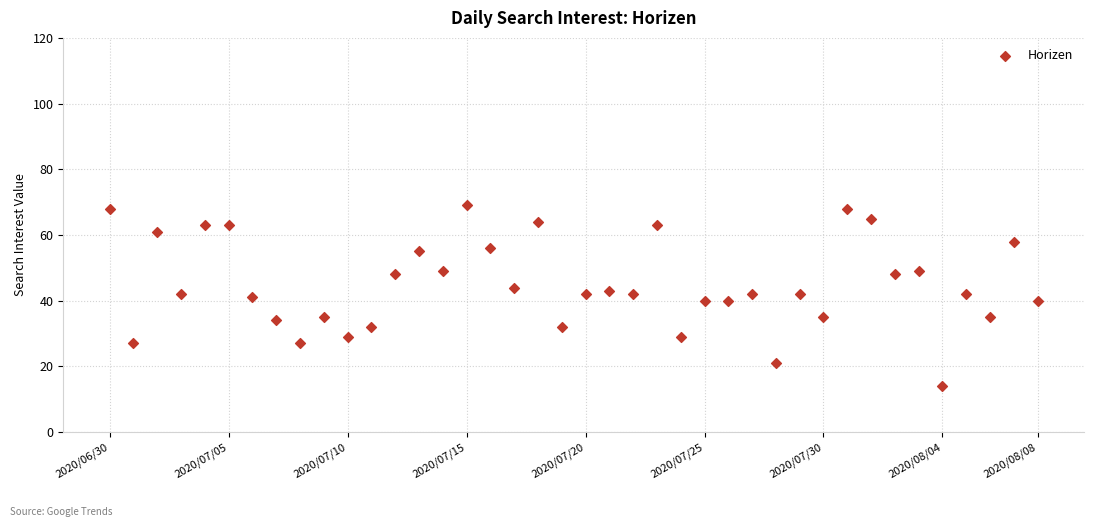

What is the range of Y values (max minus min)?

55